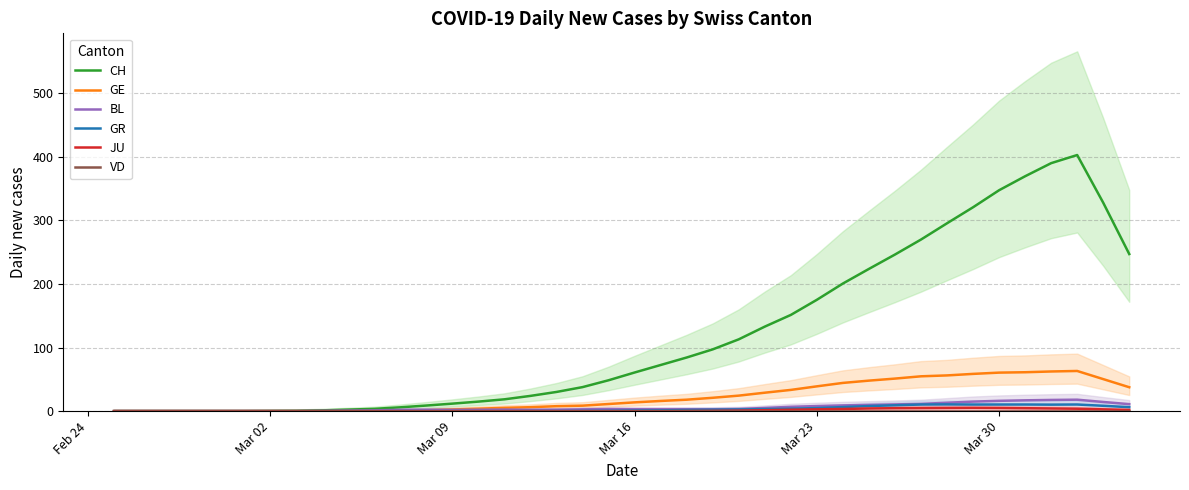

Is it true that BL equals 11.2 at Mar 23?

False